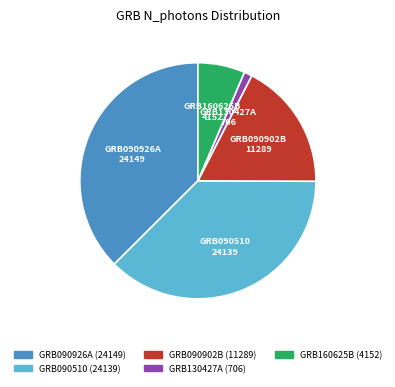

Combined, do GRB090926A and GRB090510 account for over 50%?

Yes